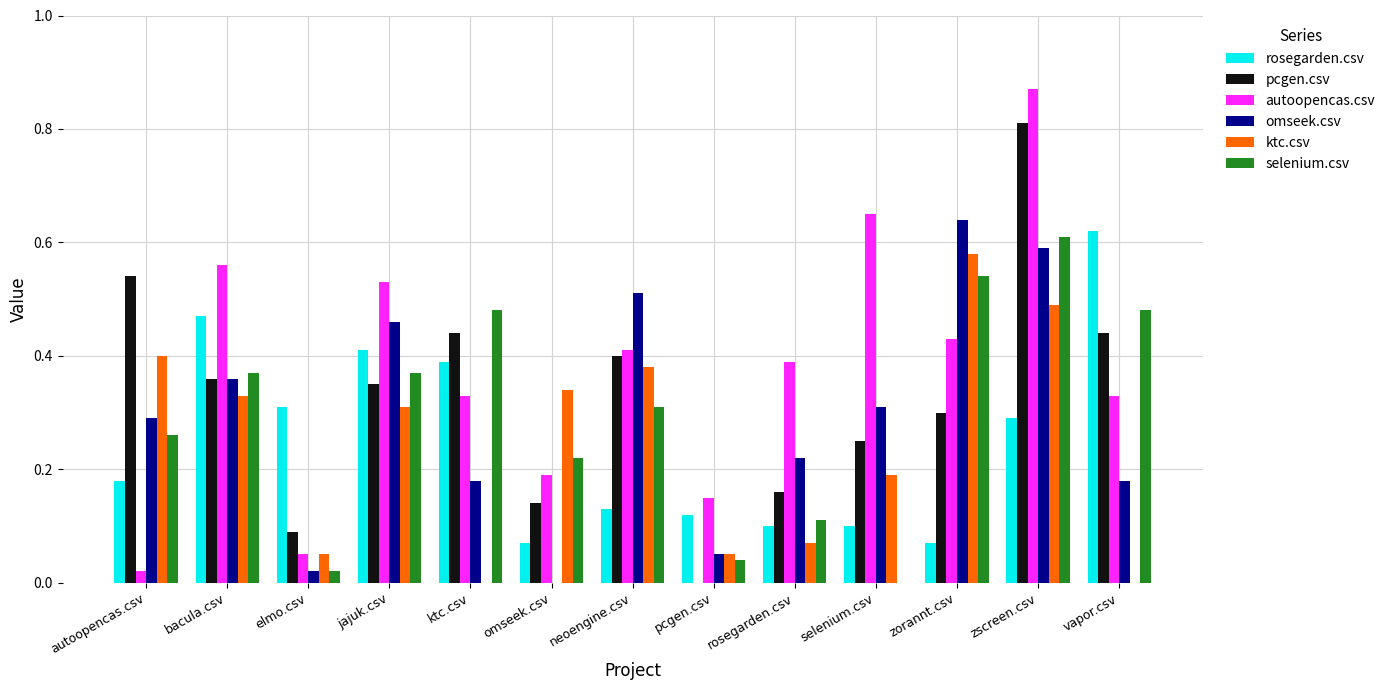

How many pcgen.csv values are between 0 and 1?

13